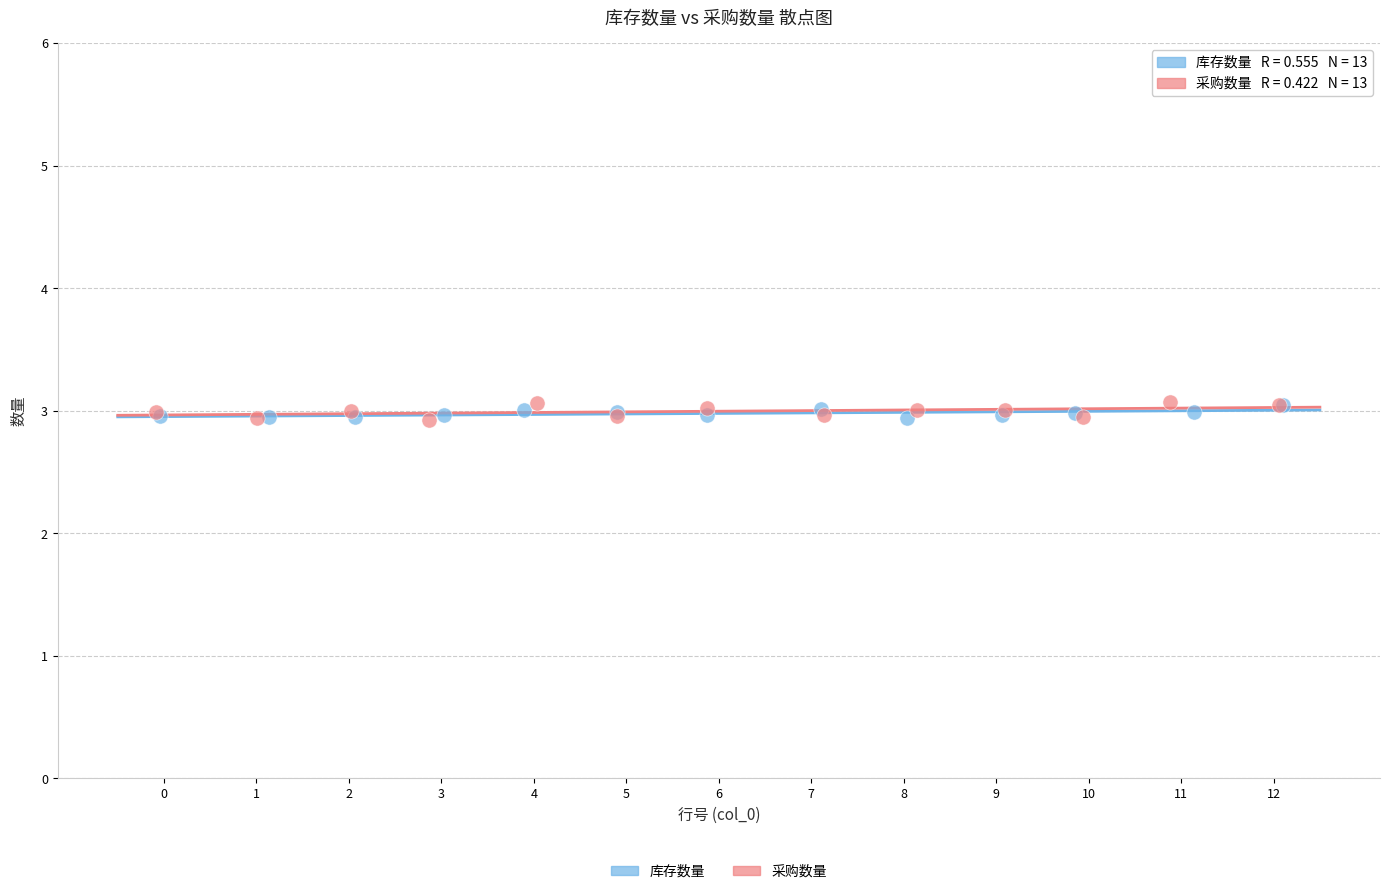

Which series has the widest spread of Y values?

采购数量